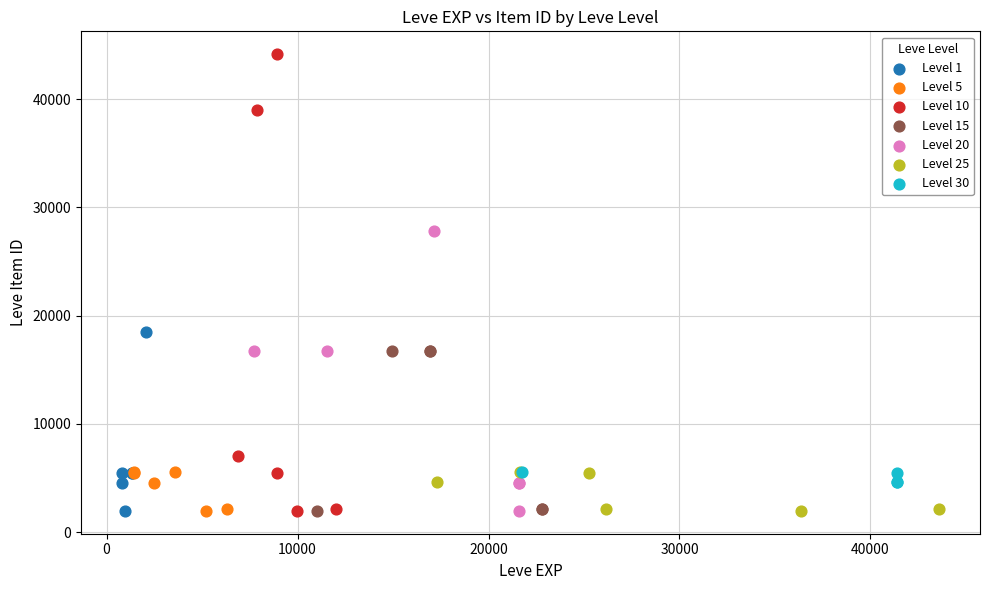

Which series reaches the maximum Y coordinate?

Level 10